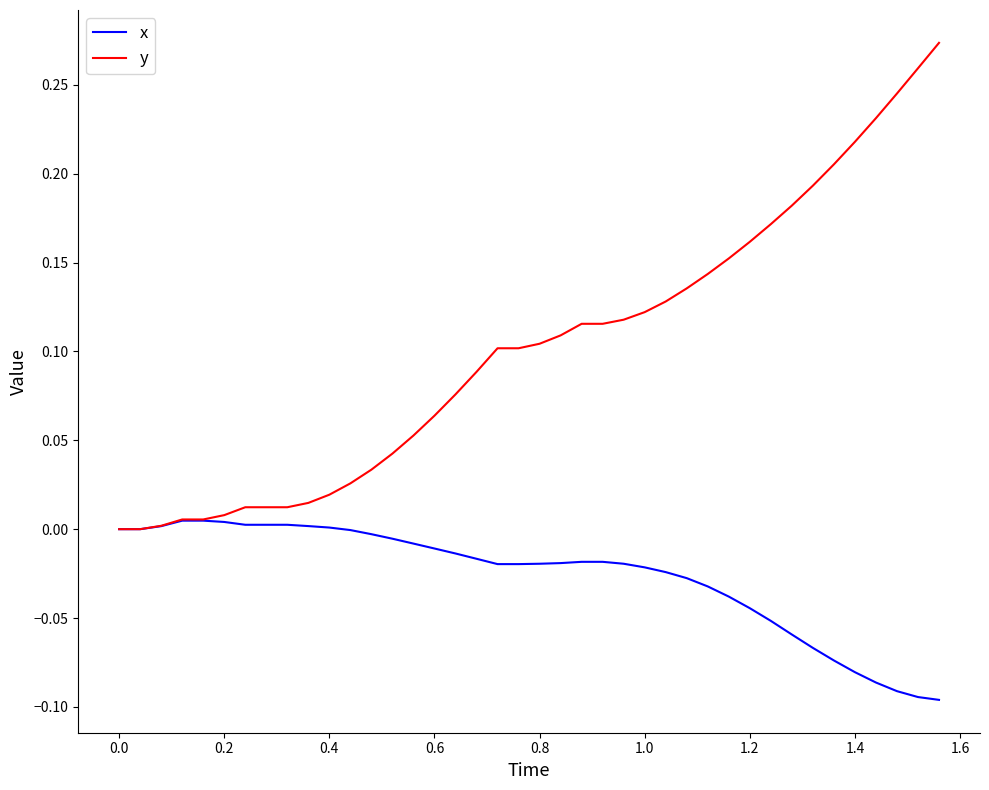

Rank the series by their maximum value, from highest to lowest.

y, x